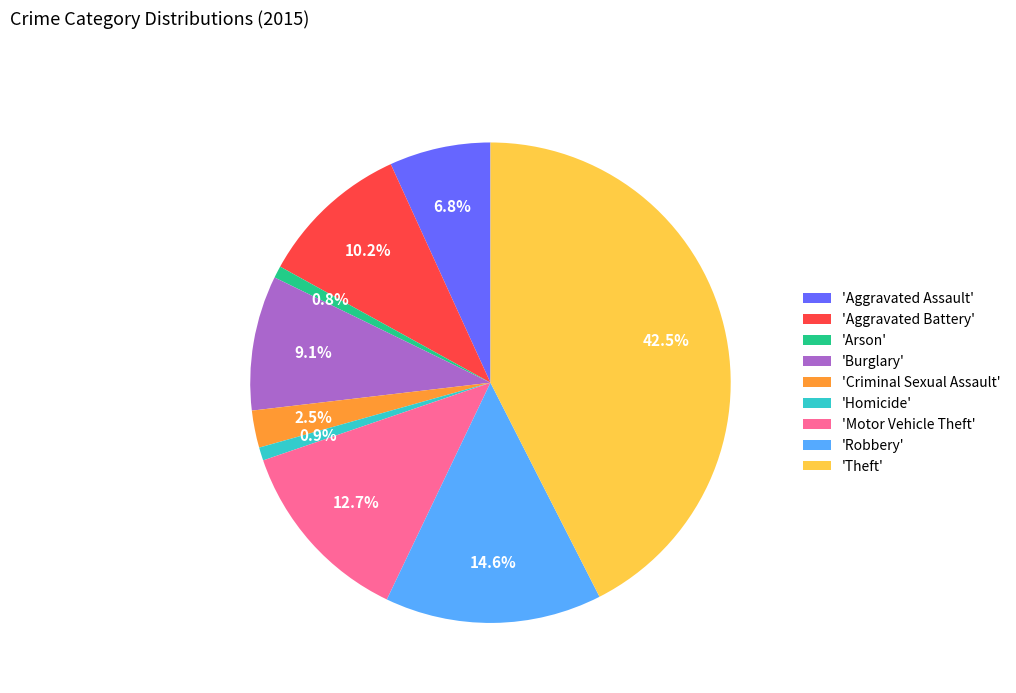

Is there any slice that represents more than half of the pie?

No